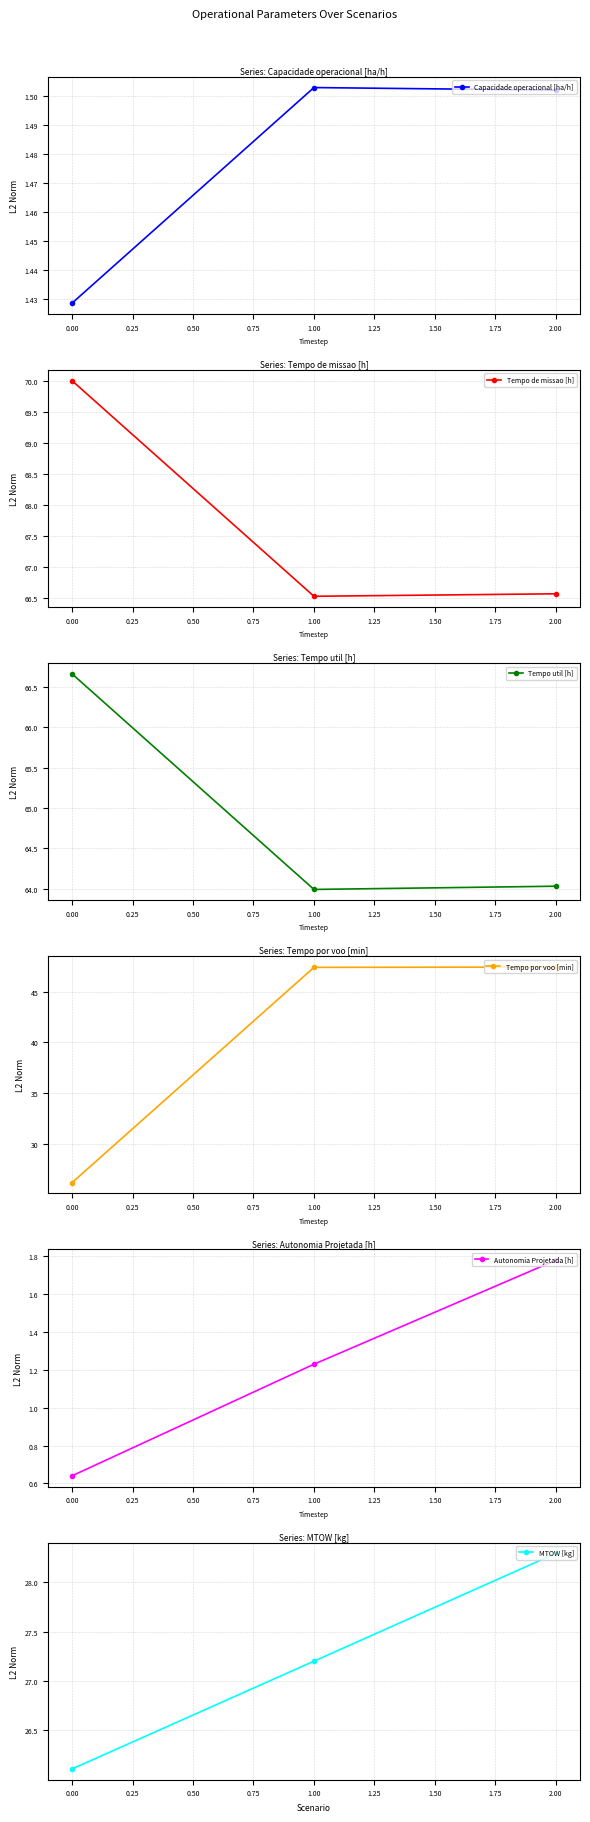

What is the average value of the Tempo por voo [min] series?

40.3